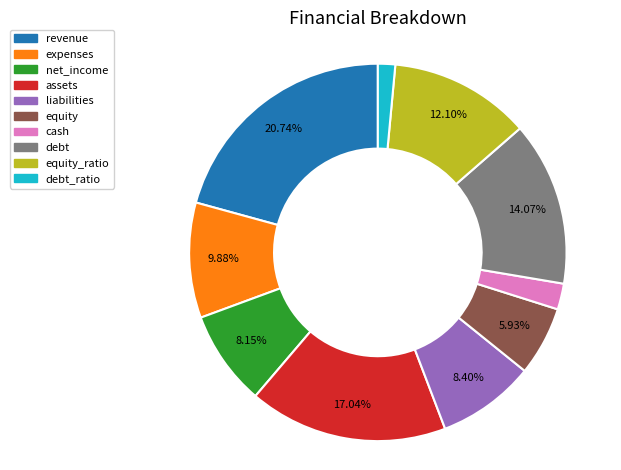

Is there a majority slice in this chart?

No